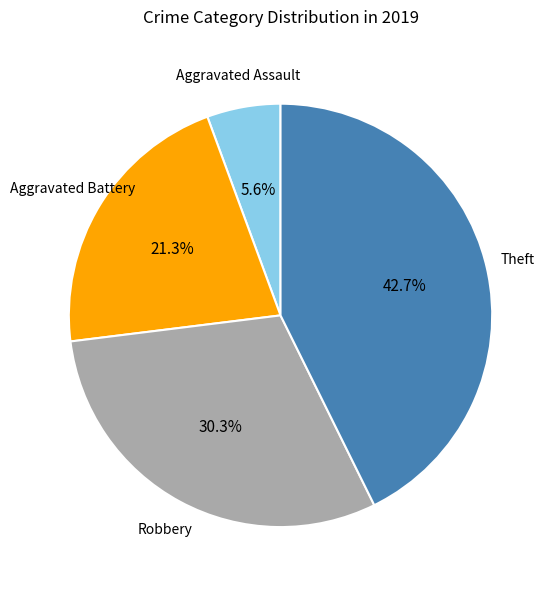

Which category has the biggest portion of the pie?

Theft